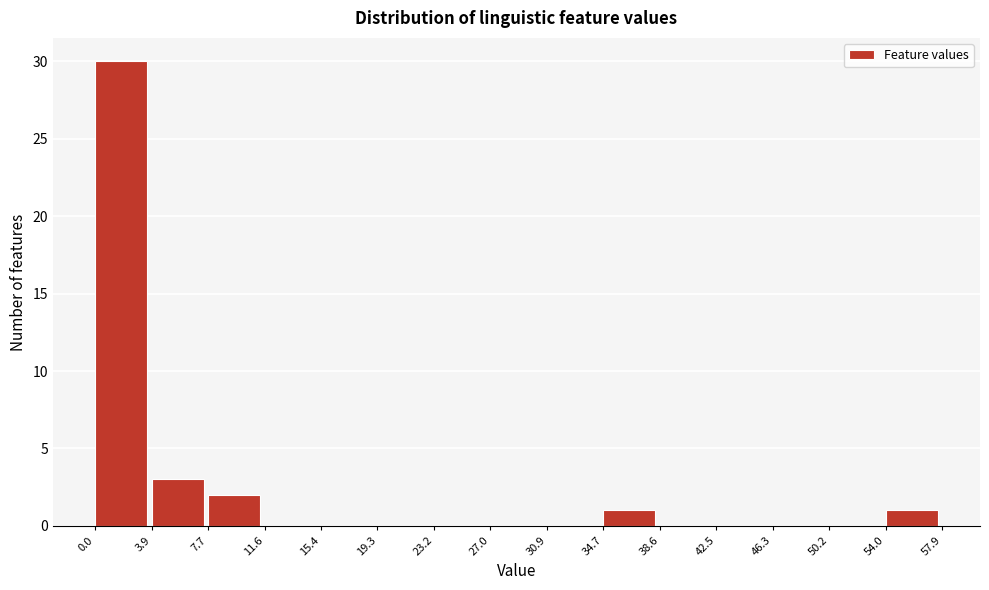

Reading left to right, transcribe this chart: for each bar, give the range it covers on the x-axis and its height. The values are not printed on the chart, so give them approximately, as read against the axis.

0.0 to 3.9: 30
3.9 to 7.7: 3
7.7 to 11.6: 2
11.6 to 15.4: 0
15.4 to 19.3: 0
19.3 to 23.2: 0
23.2 to 27.0: 0
27.0 to 30.9: 0
30.9 to 34.7: 0
34.7 to 38.6: 1
38.6 to 42.5: 0
42.5 to 46.3: 0
46.3 to 50.2: 0
50.2 to 54.0: 0
54.0 to 57.9: 1